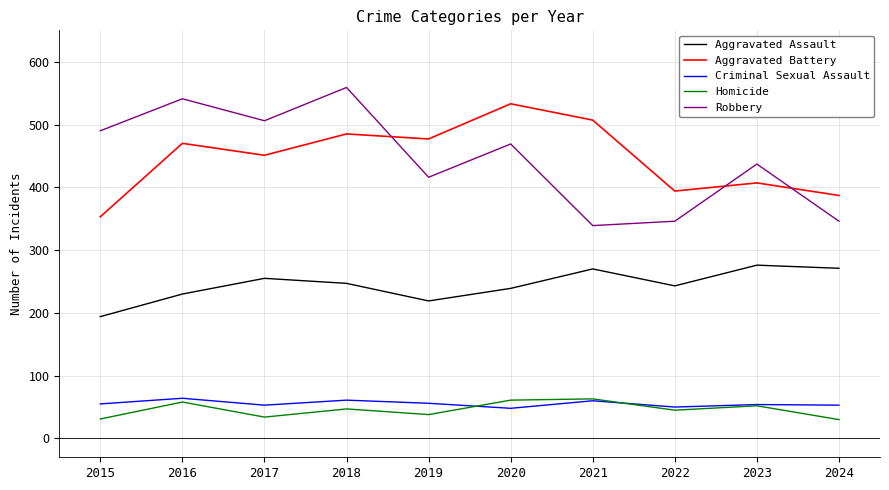

Is the value of Criminal Sexual Assault at 2020 greater than the value of Robbery at 2015?

No